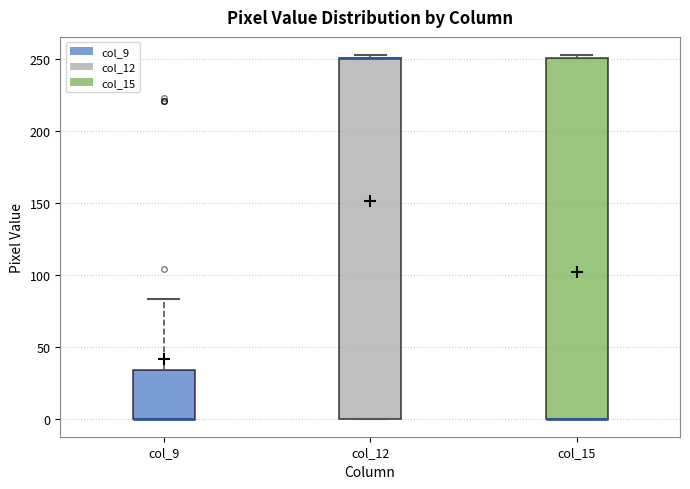

Reading left to right, read every box against the y-axis: the position of its median line, the range the box covers, and the ends of its whiskers. The values are not printed on the chart, so give them approximately, as read against the axis.

col_9: median 0 (drawn on the box's lower edge), box 0 to 35, whiskers 0 to 85
col_12: median 250 (drawn on the box's upper edge), box 0 to 250, whiskers 0 to 255
col_15: median 0 (drawn on the box's lower edge), box 0 to 250, whiskers 0 to 255